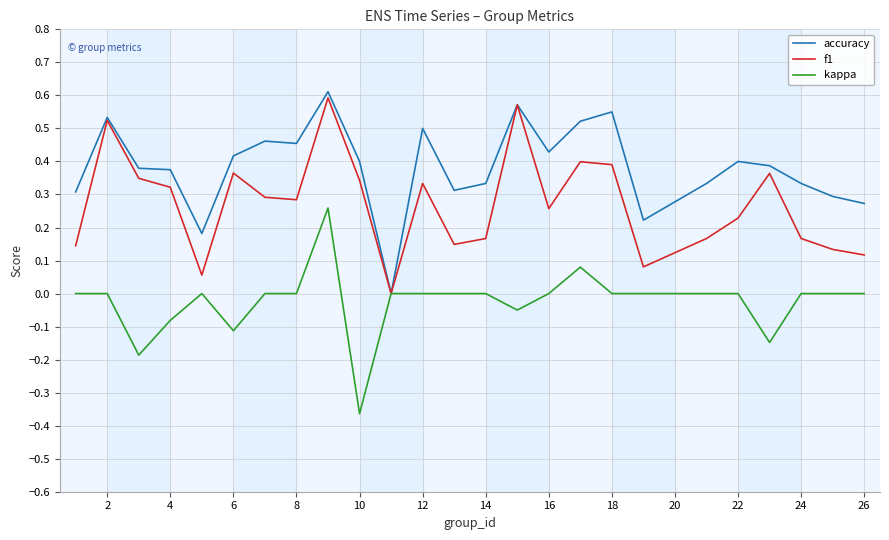

List the series in order of their overall mean, highest first.

accuracy, f1, kappa